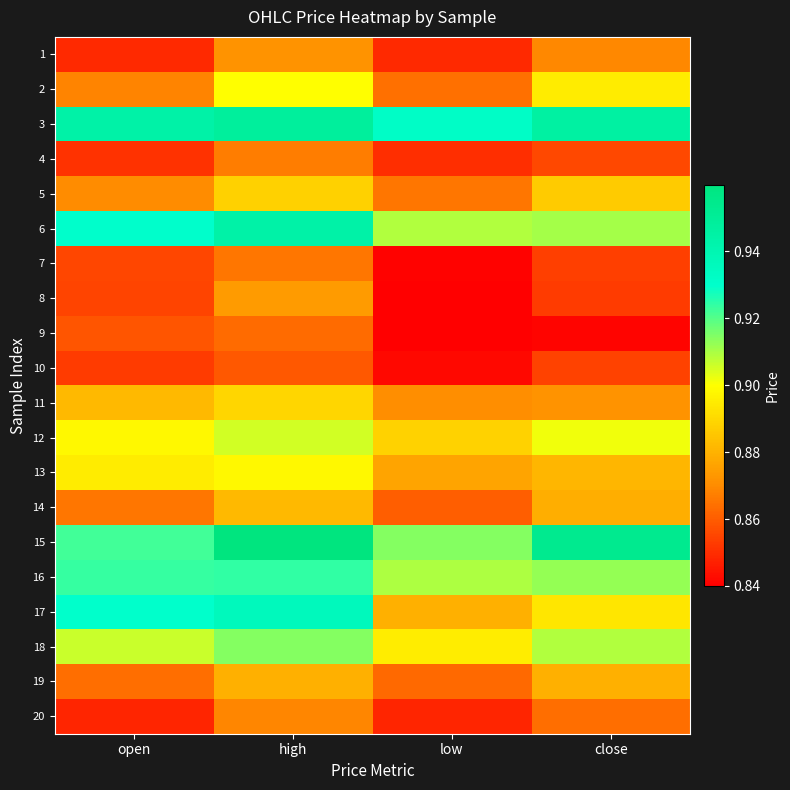

Reading left to right, what are all the values shown in this chart?

1: open=0.8	high=0.9	low=0.8	close=0.9
2: open=0.9	high=0.9	low=0.9	close=0.9
3: open=0.9	high=0.9	low=0.9	close=0.9
4: open=0.9	high=0.9	low=0.8	close=0.9
5: open=0.9	high=0.9	low=0.9	close=0.9
6: open=0.9	high=0.9	low=0.9	close=0.9
7: open=0.9	high=0.9	low=0.8	close=0.9
8: open=0.9	high=0.9	low=0.8	close=0.9
9: open=0.9	high=0.9	low=0.8	close=0.8
10: open=0.9	high=0.9	low=0.8	close=0.9
11: open=0.9	high=0.9	low=0.9	close=0.9
12: open=0.9	high=0.9	low=0.9	close=0.9
13: open=0.9	high=0.9	low=0.9	close=0.9
14: open=0.9	high=0.9	low=0.9	close=0.9
15: open=0.9	high=1.0	low=0.9	close=1.0
16: open=0.9	high=0.9	low=0.9	close=0.9
17: open=0.9	high=0.9	low=0.9	close=0.9
18: open=0.9	high=0.9	low=0.9	close=0.9
19: open=0.9	high=0.9	low=0.9	close=0.9
20: open=0.8	high=0.9	low=0.8	close=0.9